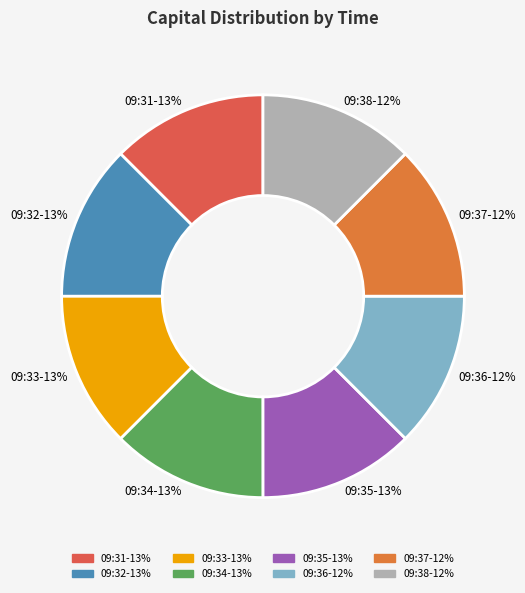

Does 09:34 represent more than half of the total?

No